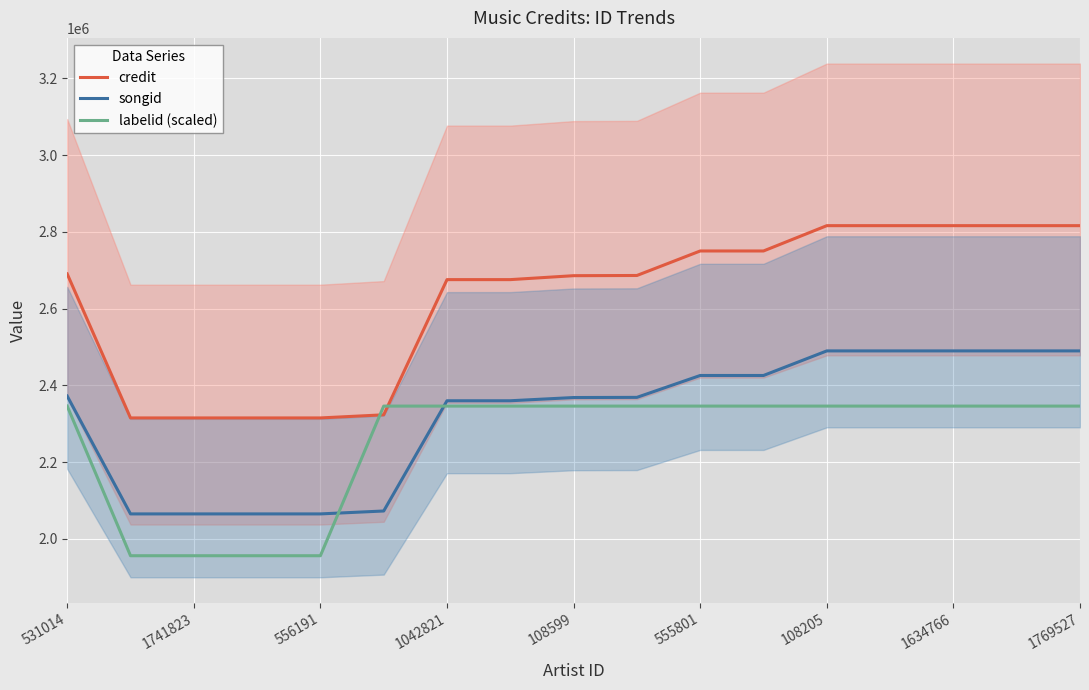

Is it true that songid equals 1242530 at 1634766?

False